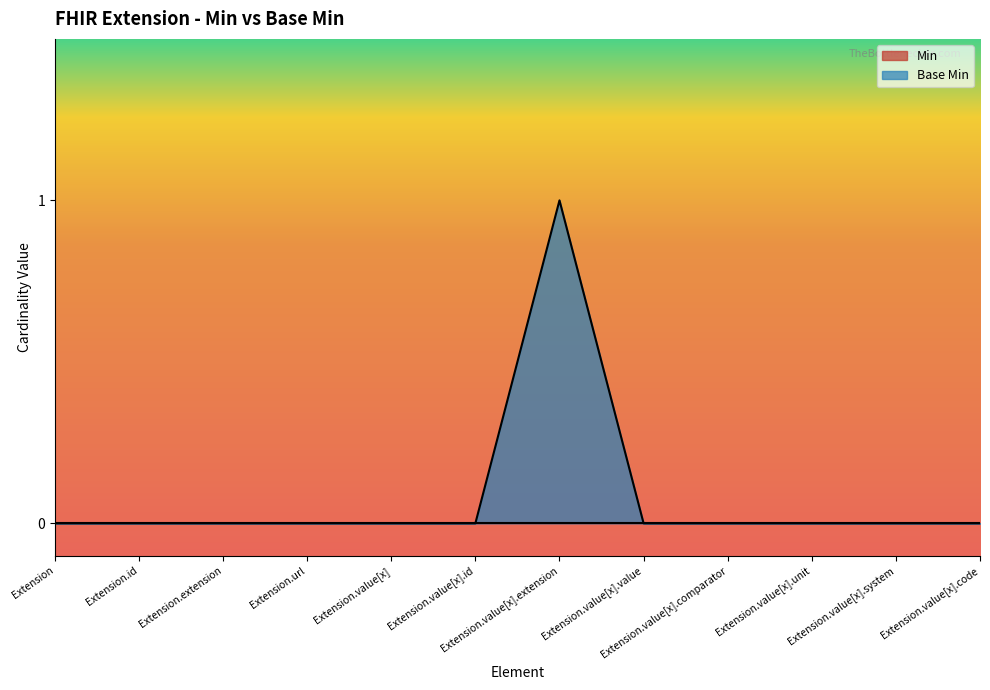

The value at Extension.value[x].comparator is 0. True or false?

True